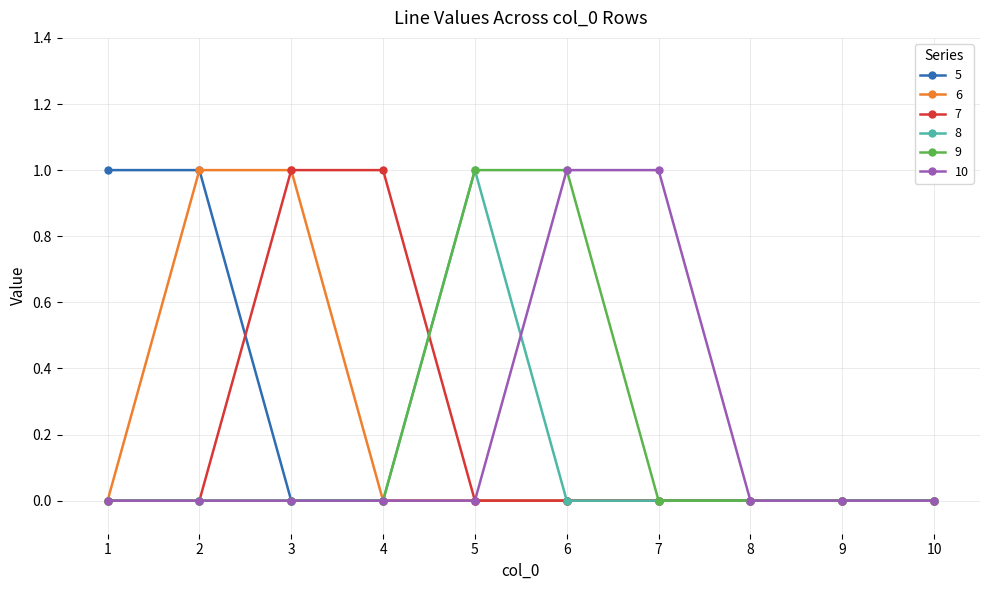

True or false: 8 has a value of -1 at 1.

False